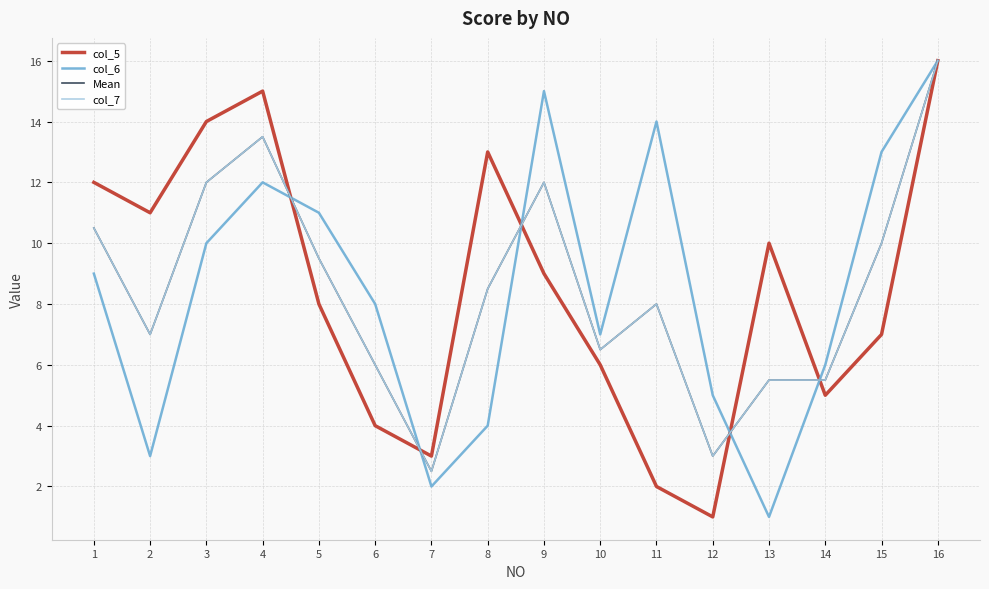

Which category has the lowest value in the Mean series?

7